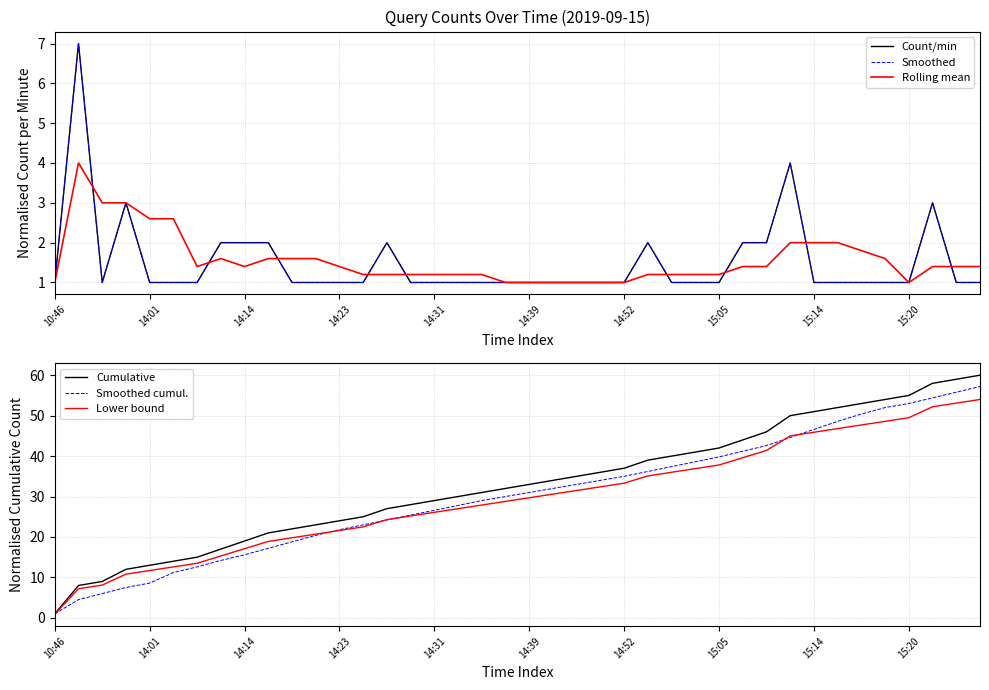

Count the number of categories in the chart.

40